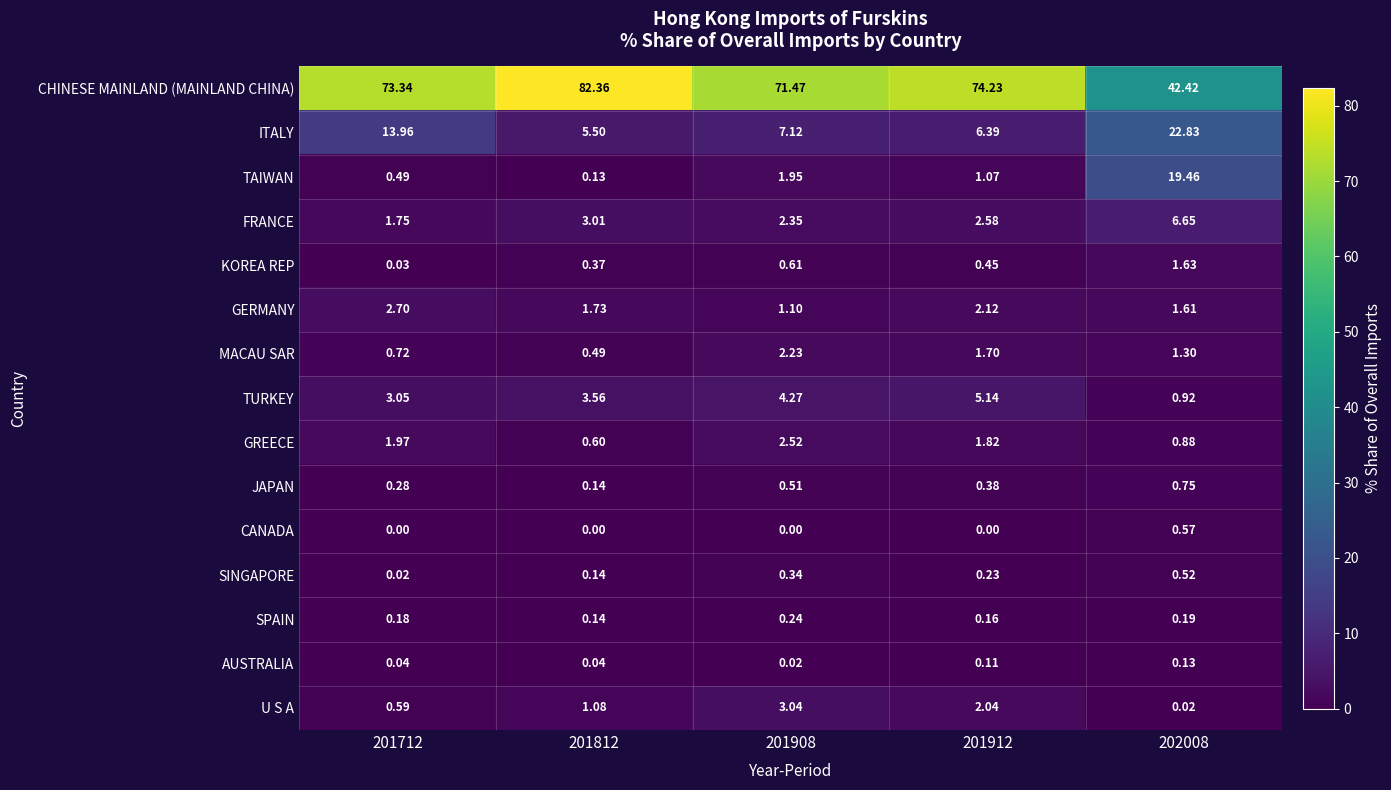

Rank the series by their maximum value, from lowest to highest.

AUSTRALIA, SPAIN, SINGAPORE, CANADA, JAPAN, KOREA REP, MACAU SAR, GREECE, GERMANY, U S A, TURKEY, FRANCE, TAIWAN, ITALY, CHINESE MAINLAND (MAINLAND CHINA)